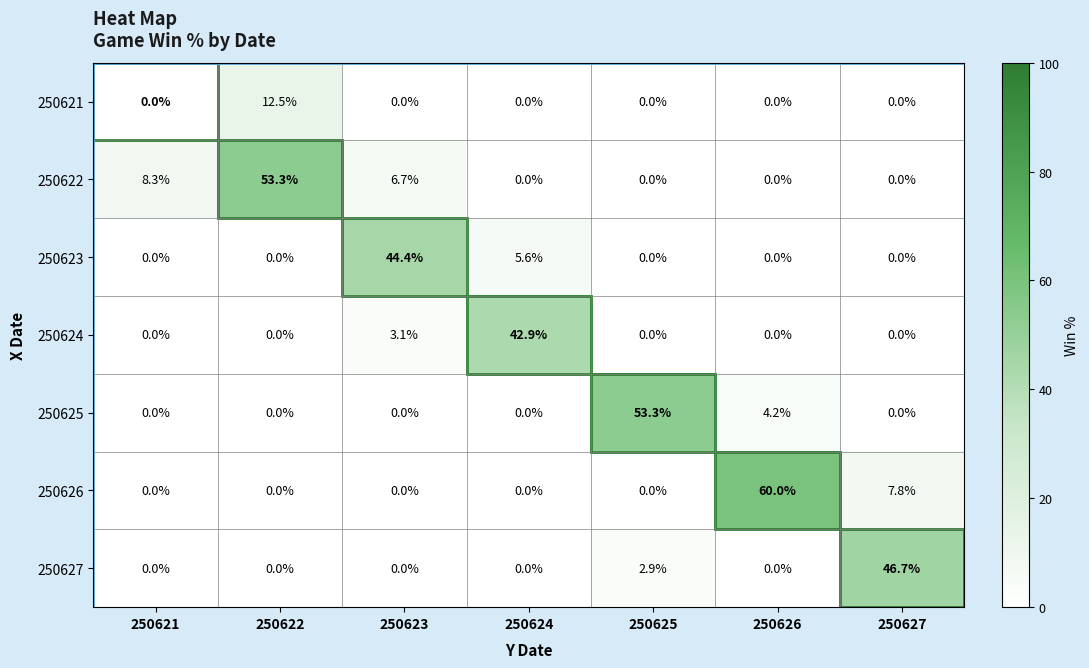

True or false: 250621 has a value of 0.0 at 250625.

True